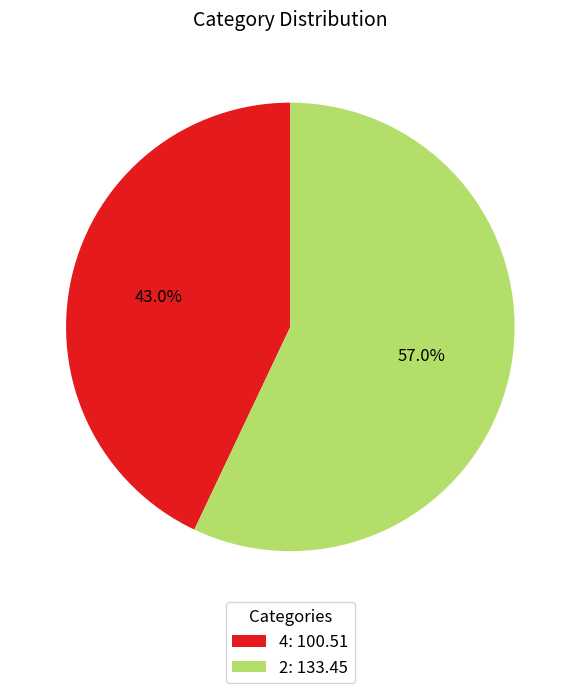

To the nearest percent, what percentage of the pie is 4?

43%